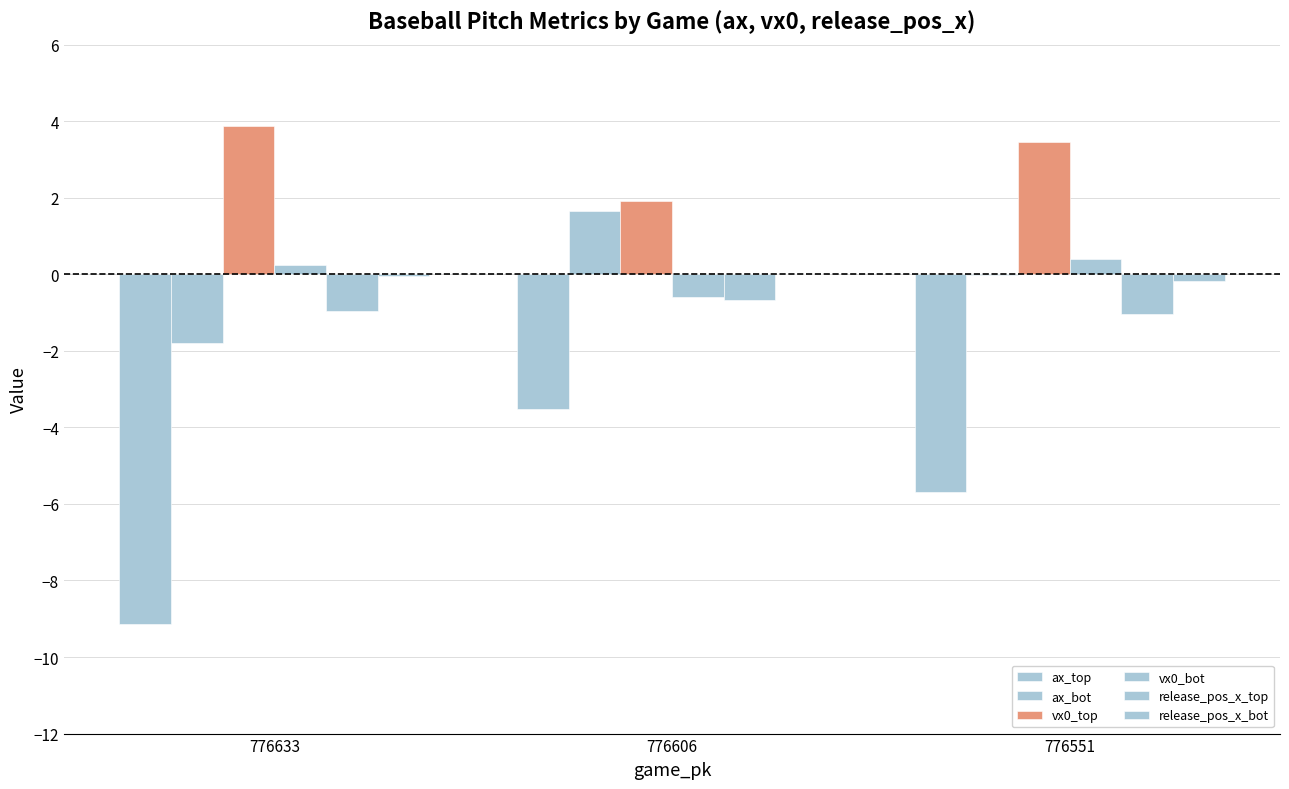

Is it true that release_pos_x_bot equals -0.0 at 776606?

False